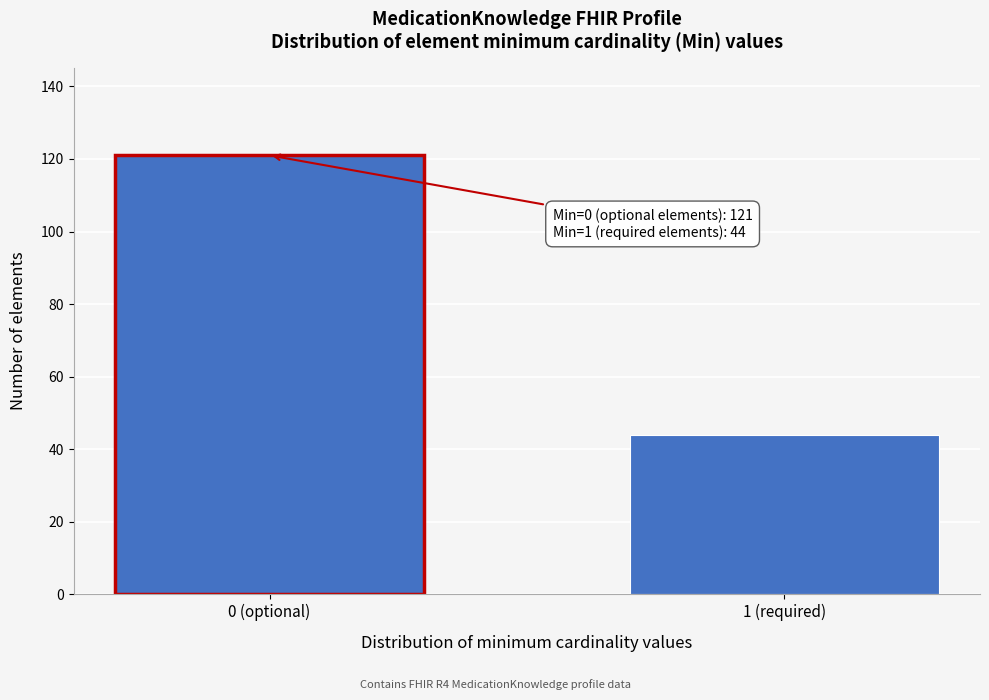

Reading right to left, what are all the values shown in this chart?

44	121